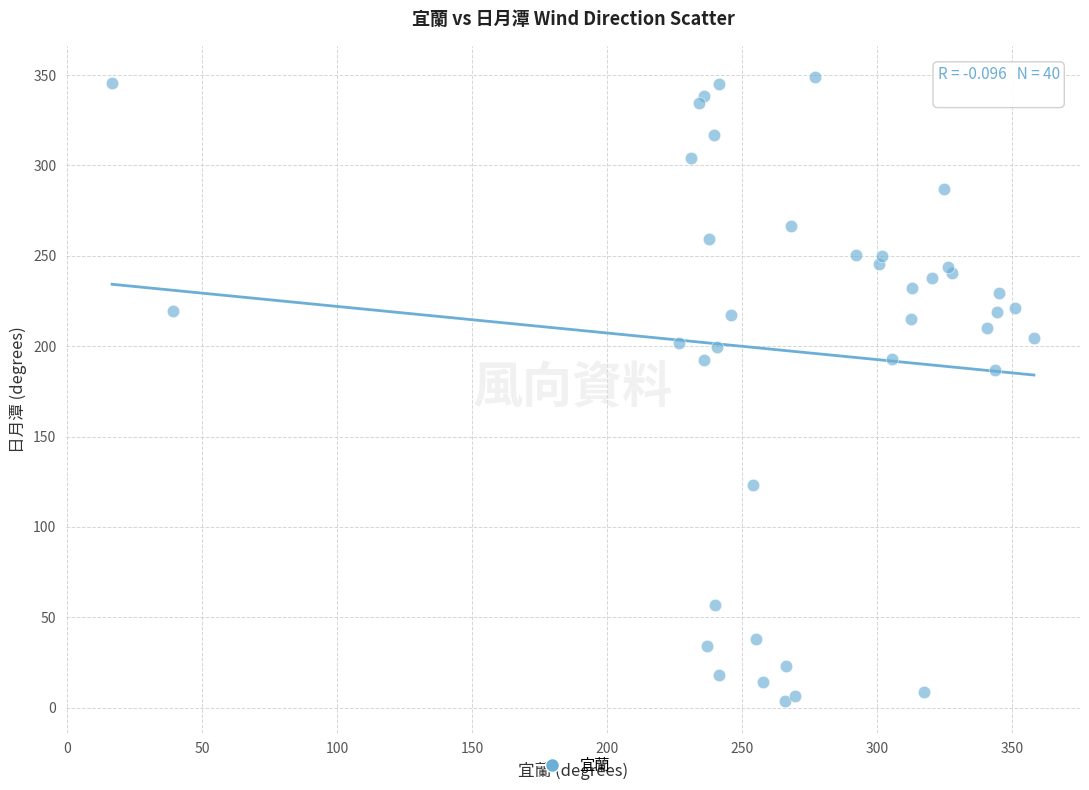

What Y value in the scatter plot is closest to 176?

186.7